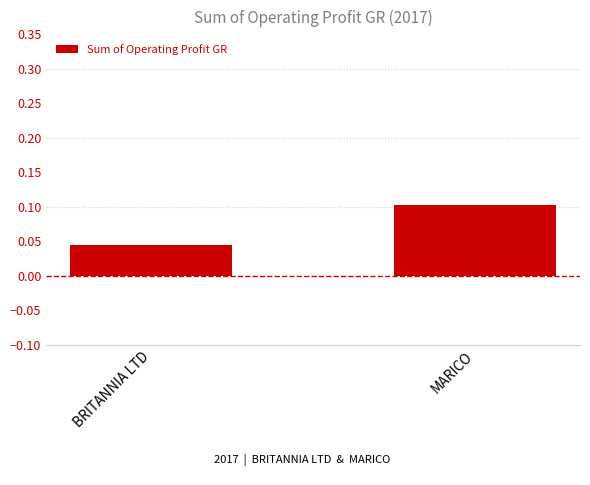

What is the change in value from BRITANNIA LTD to MARICO?

+0.1